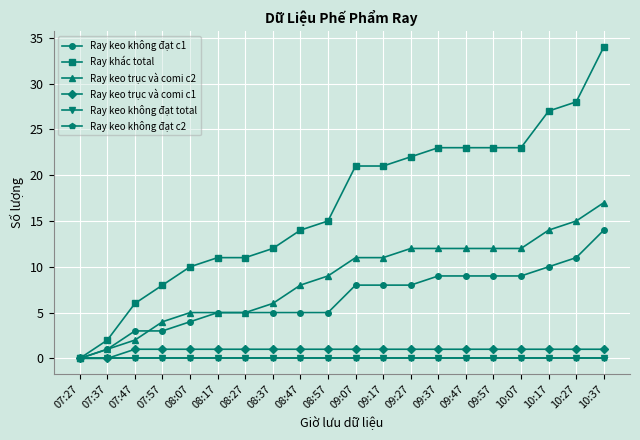

Does the chart display data point markers on the line(s)?

Yes